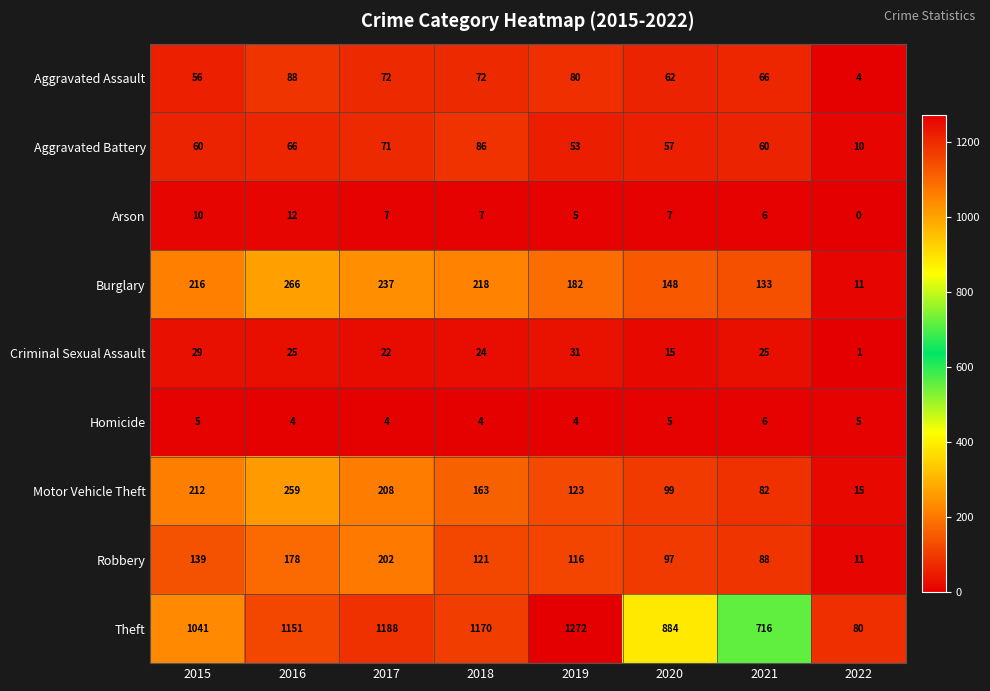

What is the greatest value displayed?

1272